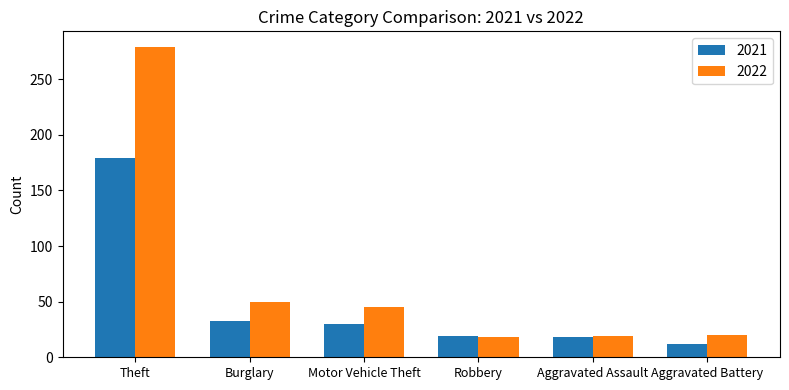

How many bars are there in total?

12